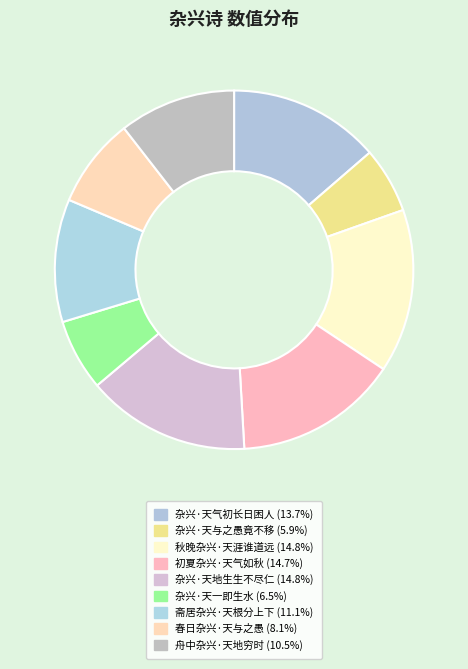

How many segments does this pie chart have?

9